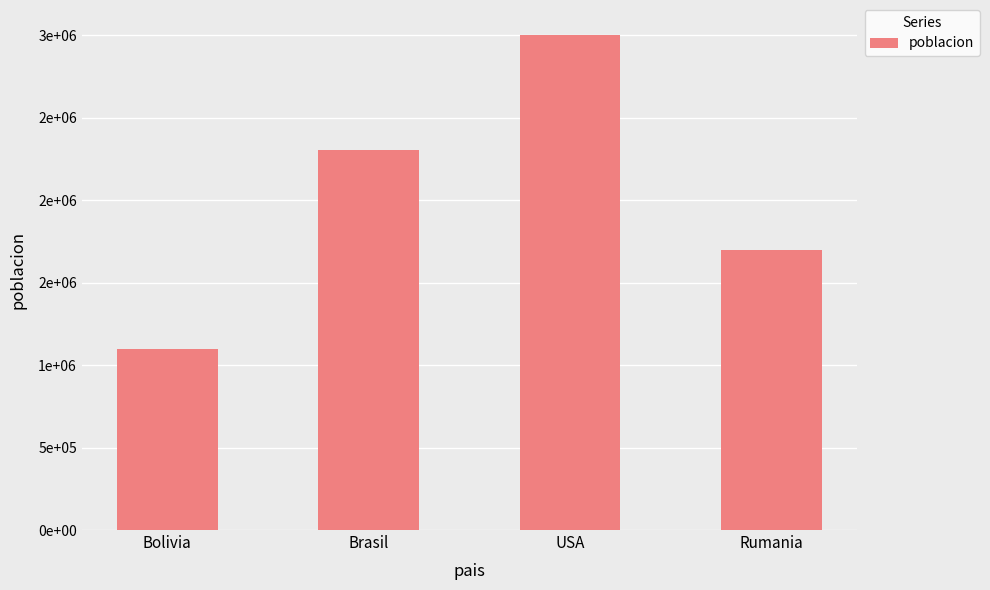

Does the chart contain any negative values?

No